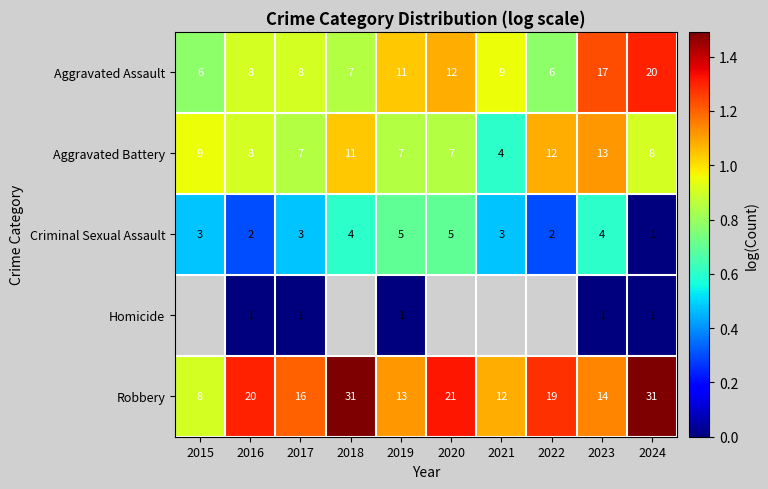

How many data points does each series have?

10